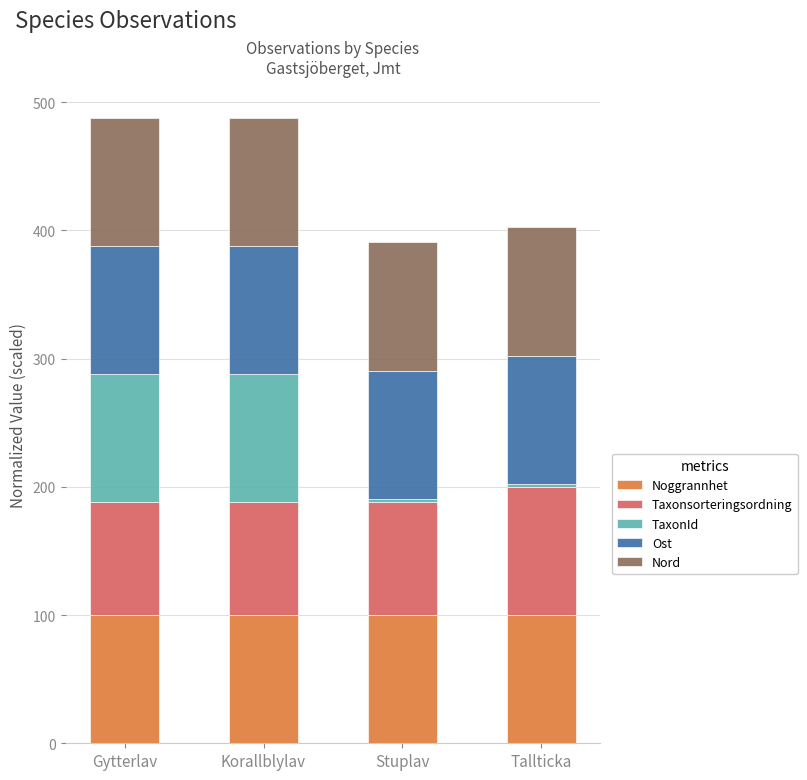

What is the maximum value for Noggrannhet?

100.0